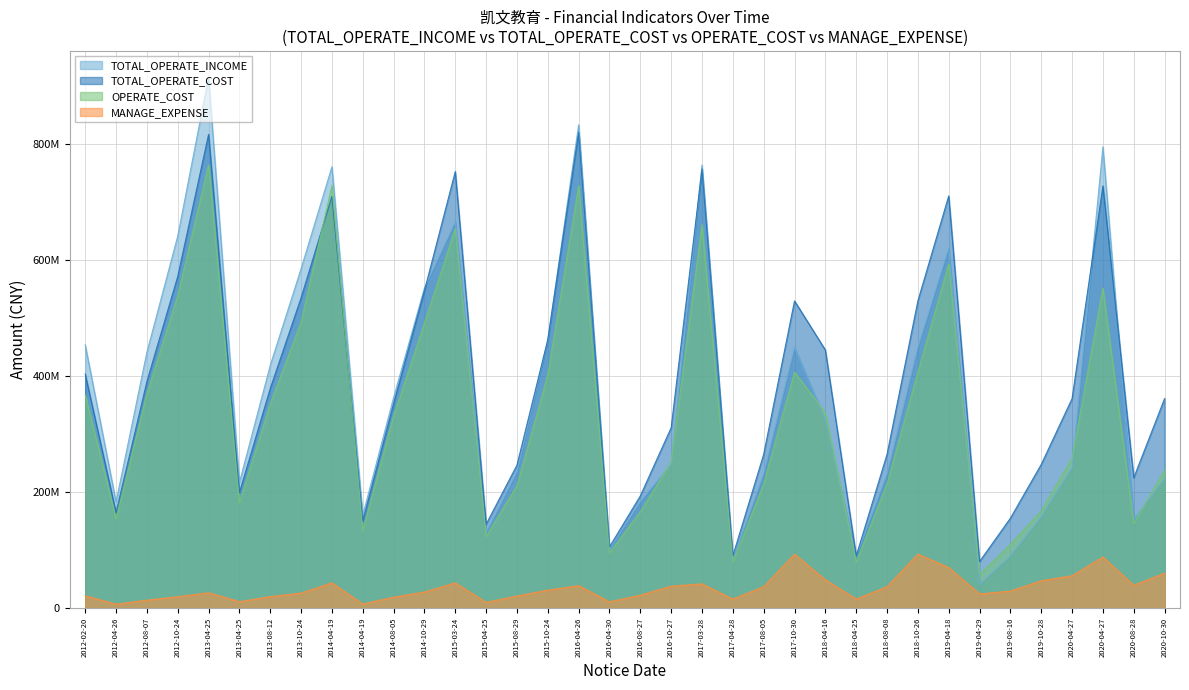

Reading right to left, extract all data points from this chart.

TOTAL_OPERATE_INCOME: 222873197.8	152654754.0	794733846.9	241794253.8	157284070.8	89382042.2	40492953.4	620212284.8	449074074.5	231266909.3	88910556.0	323741898.7	449074074.5	231266909.3	83313911.2	763349954.4	247782618.7	183562142.4	100527921.2	832787007.6	461580798.2	234798089.6	130078167.4	665505903.8	551512391.0	362779628.1	160058121.8	760448867.5	584770175.9	418289155.8	216617814.8	914353476.9	641038597.6	440889144.3	183028986.8	453597372.5
TOTAL_OPERATE_COST: 361049247.5	224508650.8	727541808.1	361001486.4	247551695.7	154936203.2	80264335.7	710176320.6	529332113.6	264987464.0	89999958.6	444716257.8	529332113.6	264987464.0	89999958.6	756599109.5	310826500.4	193376926.8	105452145.9	819576824.1	462888080.6	246404740.1	144455914.9	752256811.4	547107504.5	352303481.3	150172293.3	709362839.7	534700290.0	378415747.0	199105716.5	816273429.5	571414506.5	390455176.1	164683077.3	403176231.5
OPERATE_COST: 237646461.8	145931435.4	551260489.5	258125976.8	167372660.1	109846141.3	58164682.5	593037756.8	406559742.3	214141712.0	79447758.0	336757145.2	406559742.3	214141712.0	79447758.0	660803090.0	251891936.1	166209425.9	95725801.7	727921688.4	402034991.3	210954836.8	123793109.2	653937781.1	491303332.1	331229008.7	133776273.5	727921688.4	492815766.3	351768975.3	182045934.3	763700716.5	538096751.2	369442169.9	153839057.7	367277442.8
MANAGE_EXPENSE: 60228450.3	39357658.8	87926265.9	55683178.1	47165208.0	29351786.6	24400073.3	69866912.0	92935407.0	36856251.9	15556543.7	48741279.9	92935407.0	36856251.9	15556543.7	41729451.8	37740357.4	22285518.3	10816569.9	38700753.1	30907410.0	20830141.4	9851384.9	43479335.3	27656516.2	18774384.6	7076856.3	43517083.3	25856360.8	19785358.4	11084422.5	26373570.2	19579458.7	13673893.5	6767007.9	21209703.2